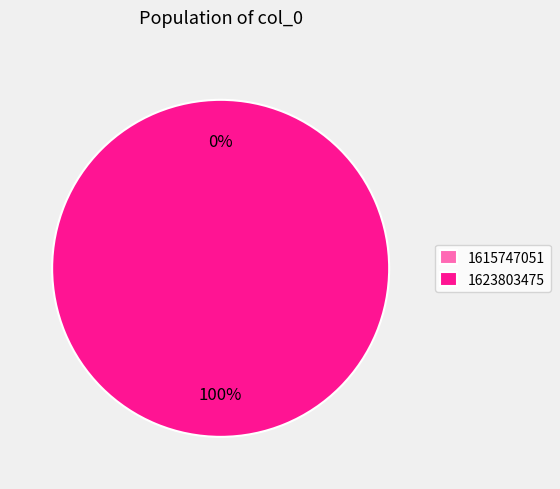

What percentage do 1615747051 and 1623803475 together represent?

100.0%